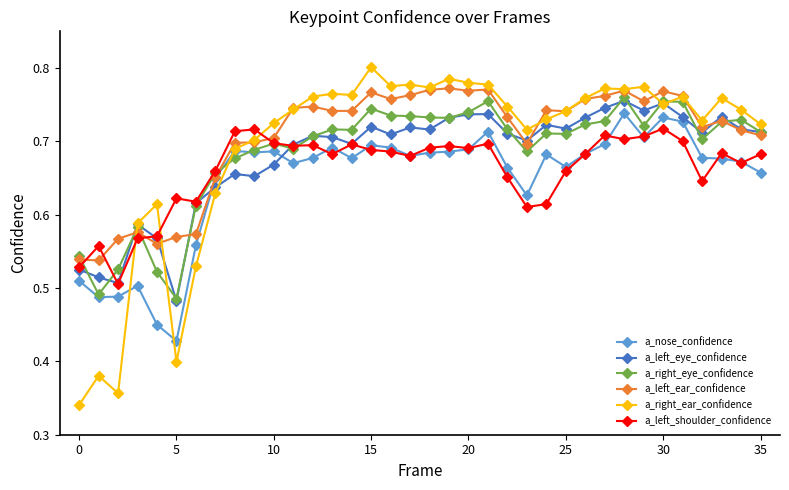

True or false: a_left_shoulder_confidence and a_right_ear_confidence intersect in this chart.

True